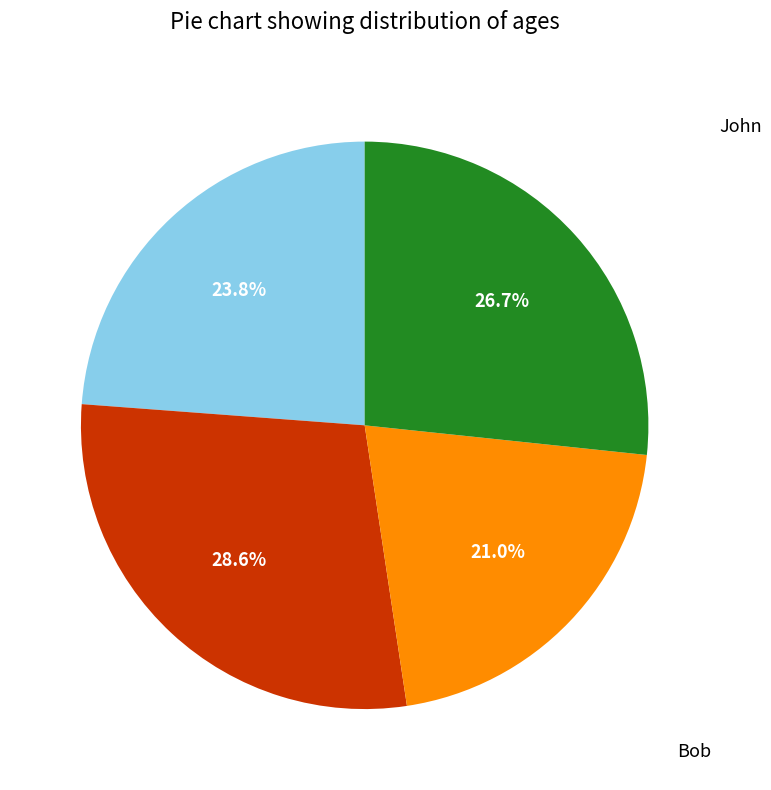

Is there a majority slice in this chart?

No